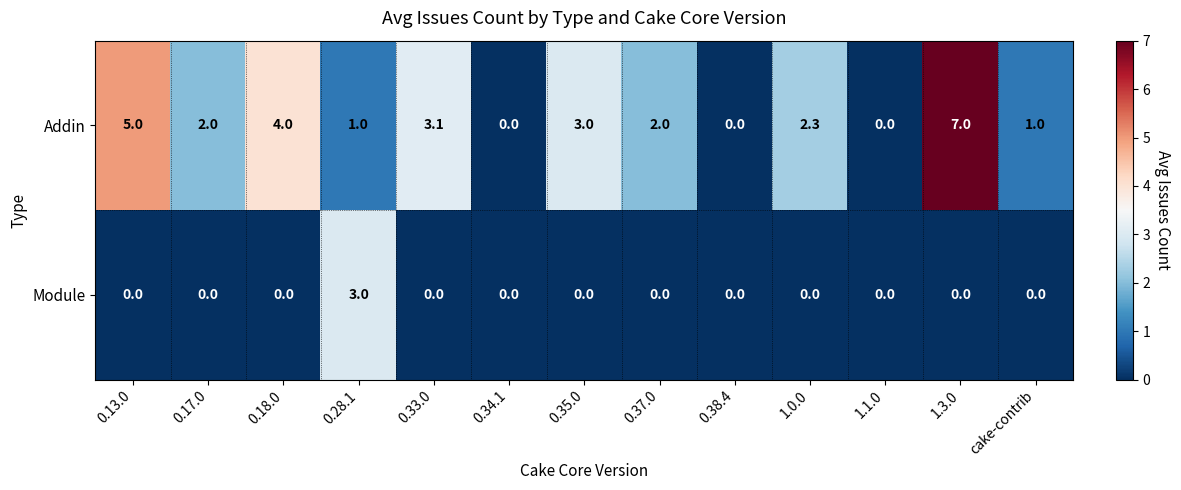

List the series in order of their peak value, highest first.

Addin, Module